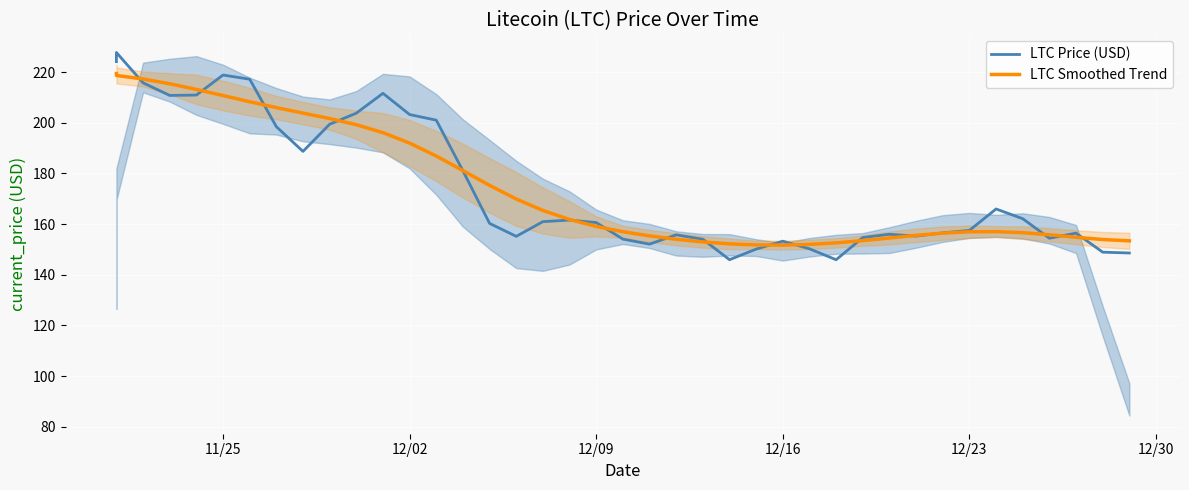

How many values in the LTC Price (USD) series are below 160?

19